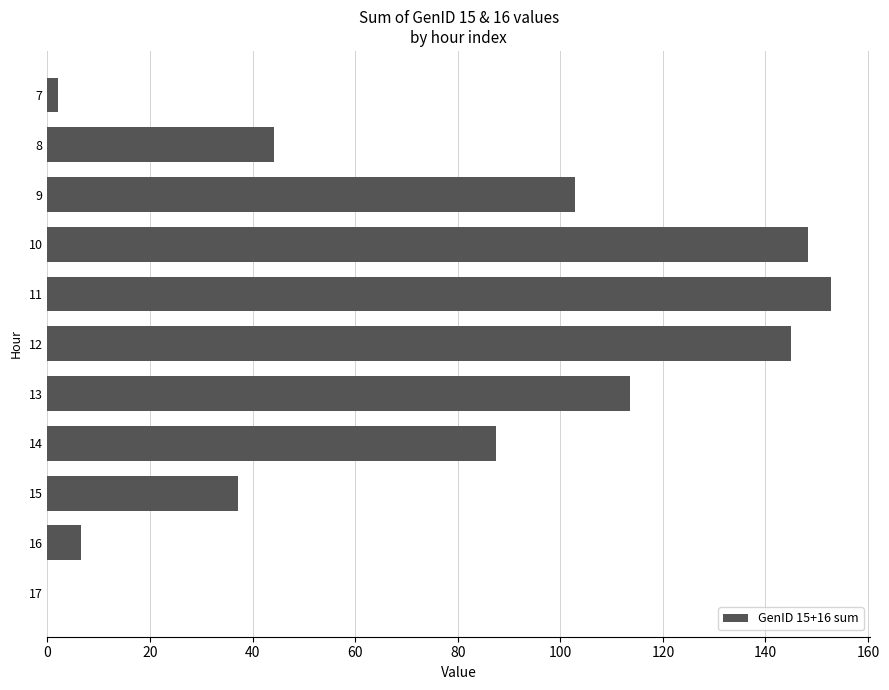

What is the sum of all values?

840.0